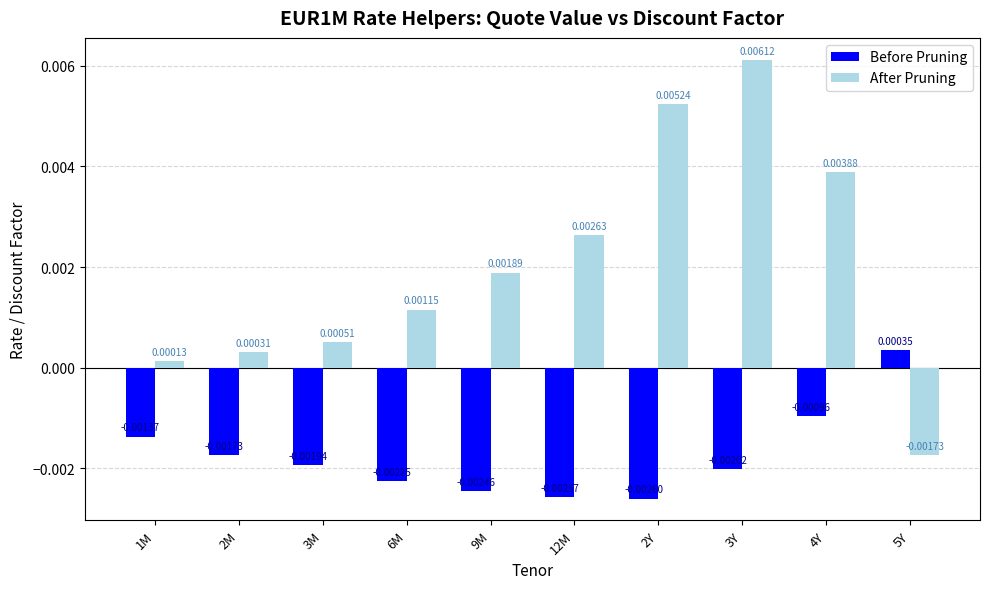

How many values in Before Pruning are below zero?

9